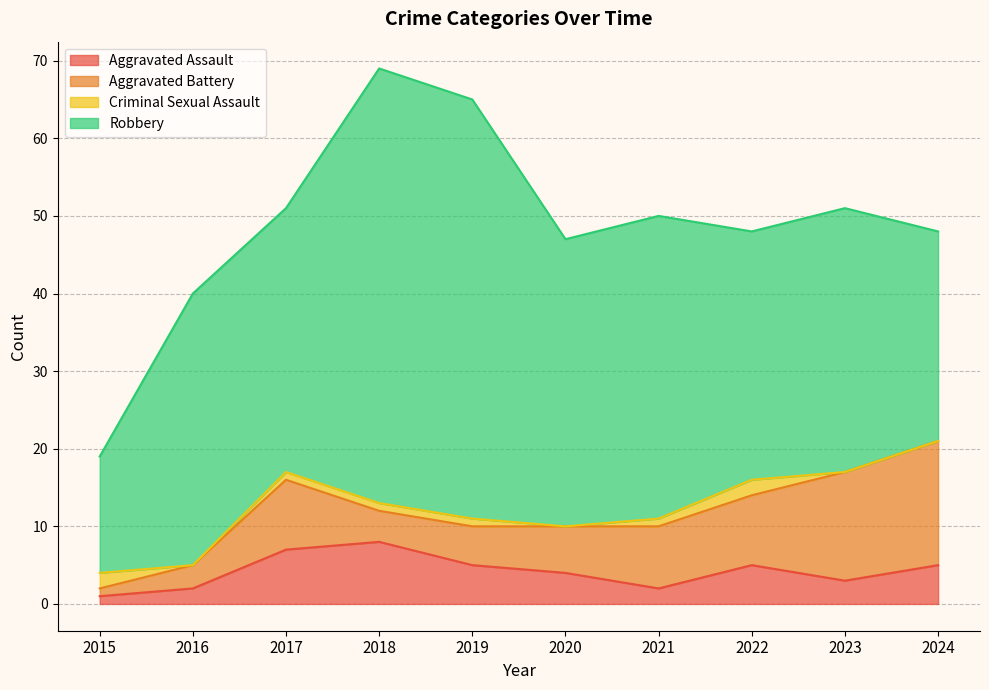

At 2022, list the series in order from smallest to largest.

Criminal Sexual Assault, Aggravated Assault, Aggravated Battery, Robbery